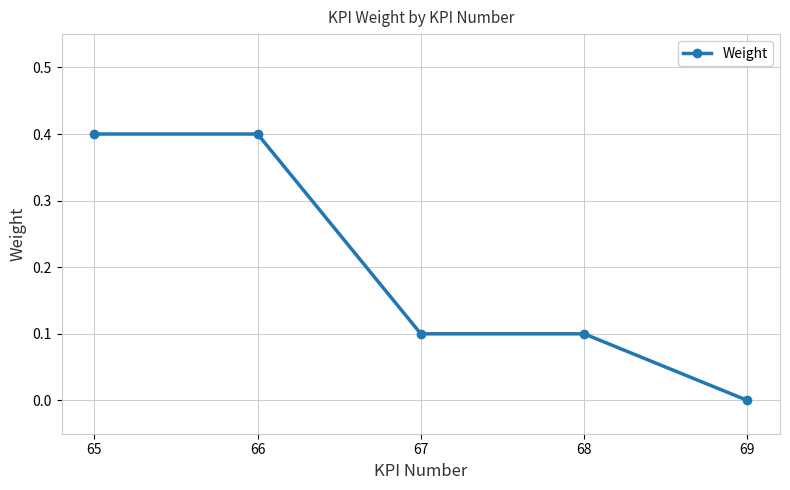

What is the value of the 3rd point from the left?

0.1